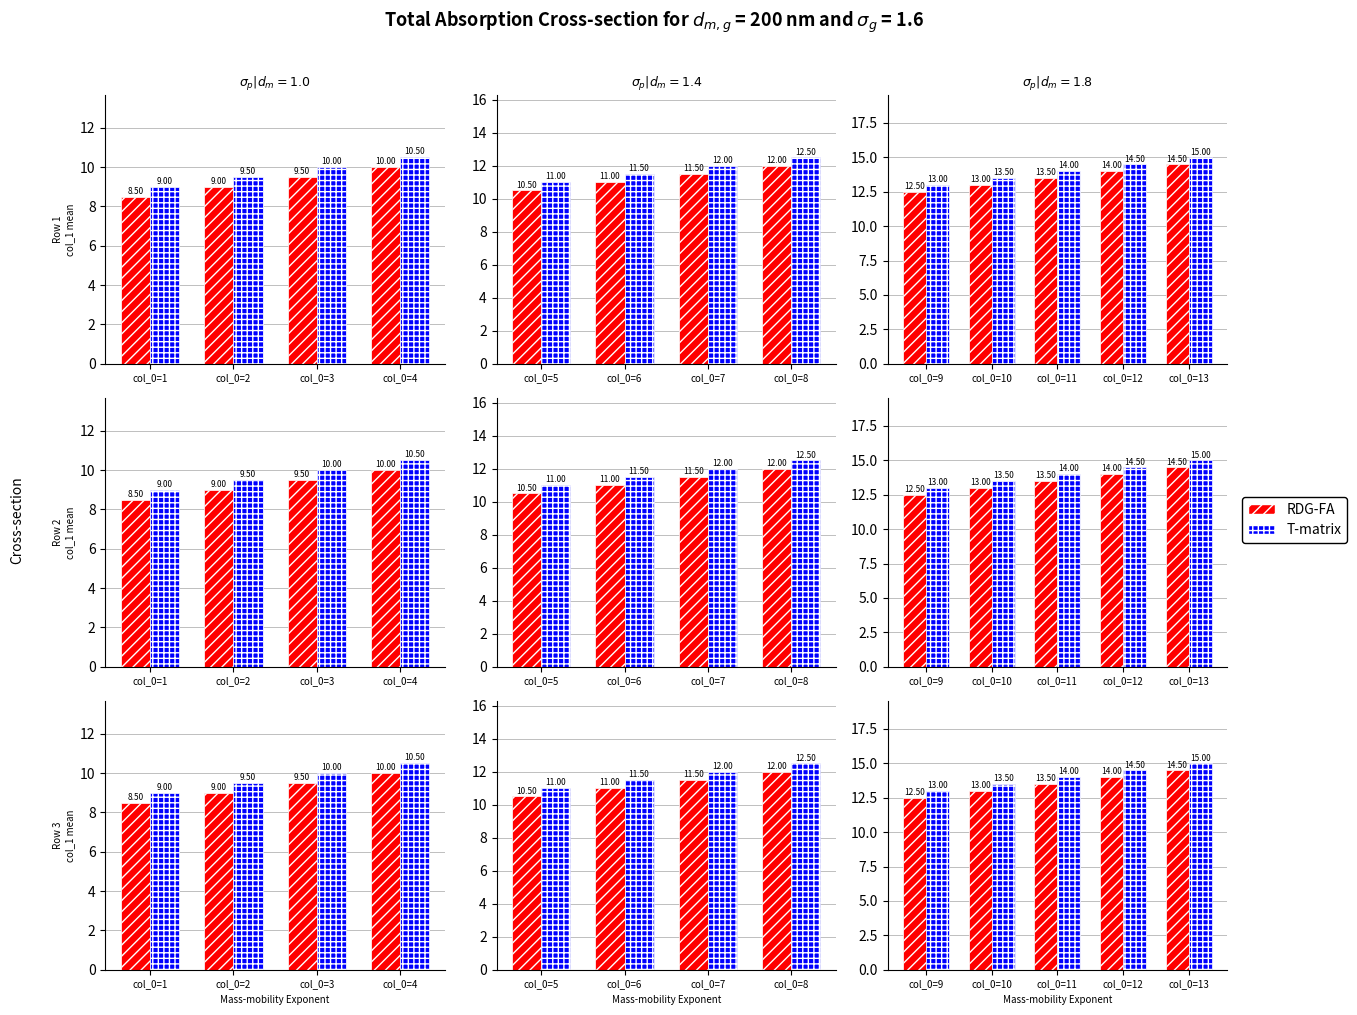

What is the highest value of the T-matrix series?

15.0